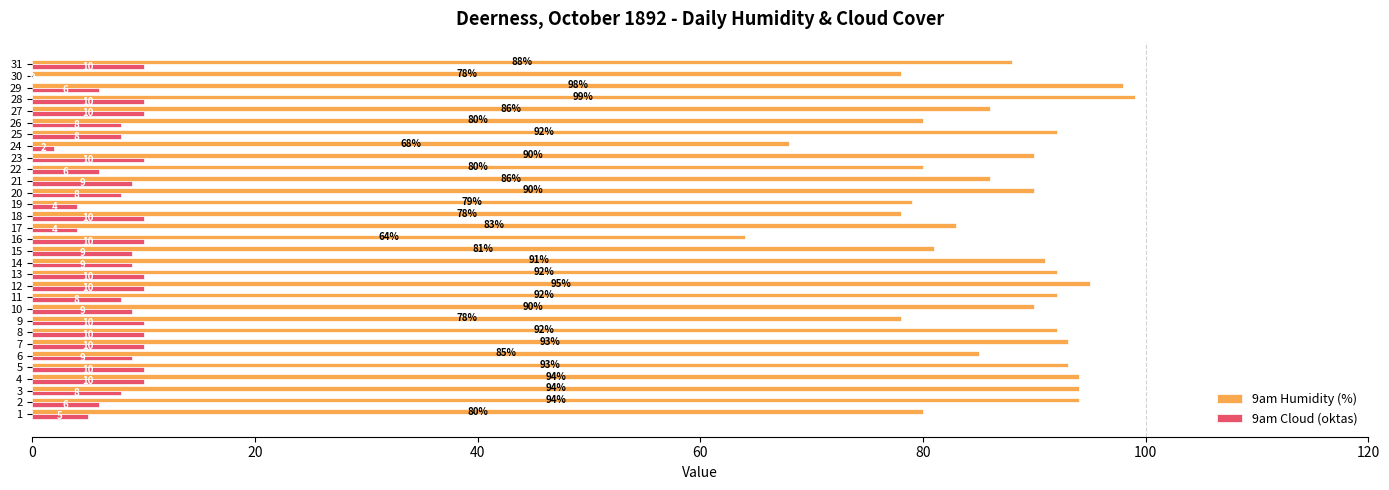

Between 13 and 31, which series saw the biggest shift?

9am Humidity (%)